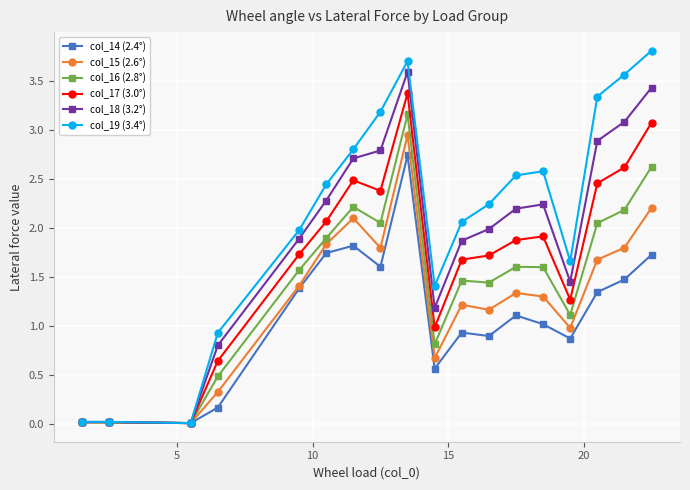

List the series in order of their overall mean, lowest first.

col_14 (2.4°), col_15 (2.6°), col_16 (2.8°), col_17 (3.0°), col_18 (3.2°), col_19 (3.4°)